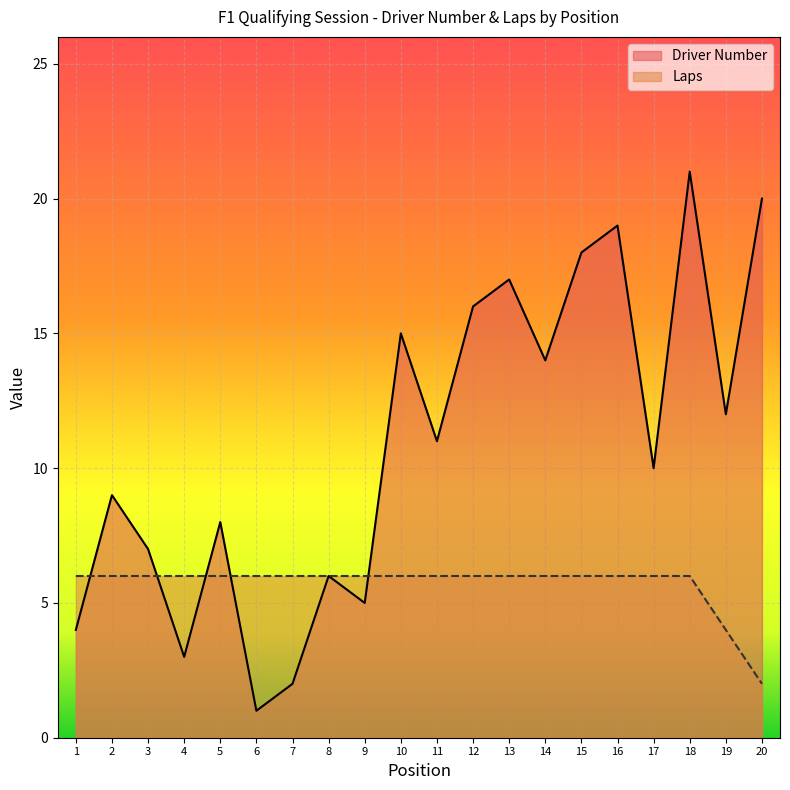

Is it true that Driver Number equals 13 at 5?

False